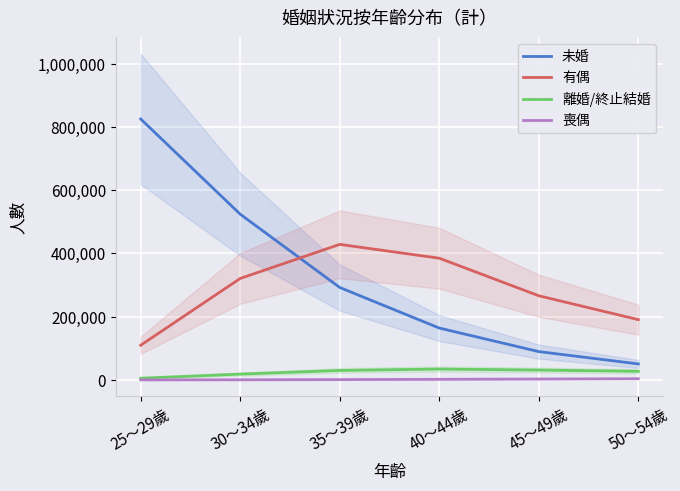

How many lines are shown in the chart?

4